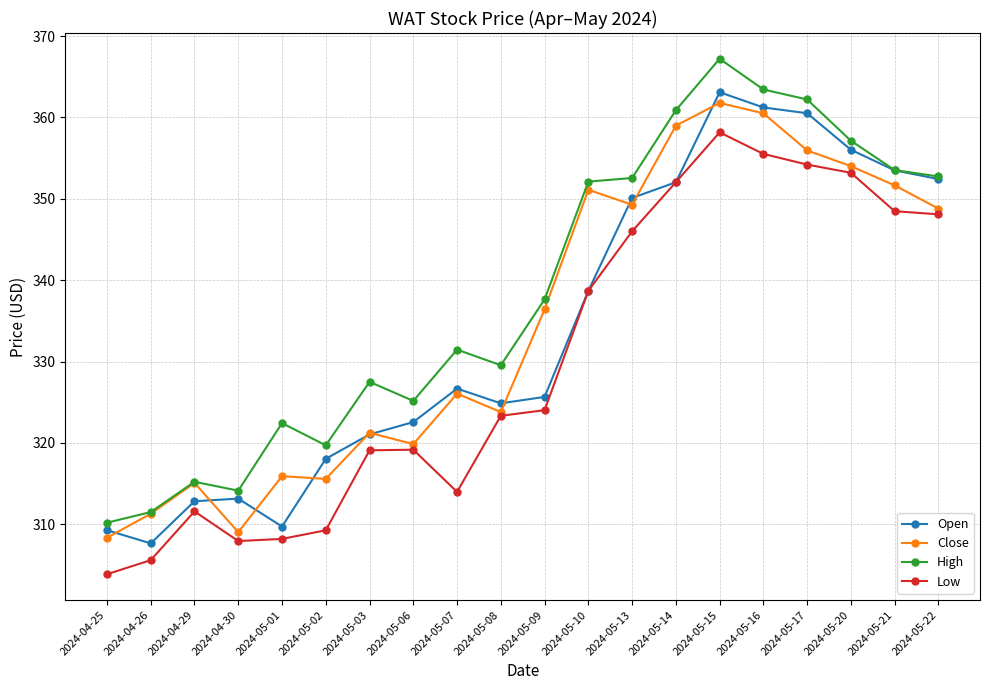

What position from the left is 2024-05-10?

12